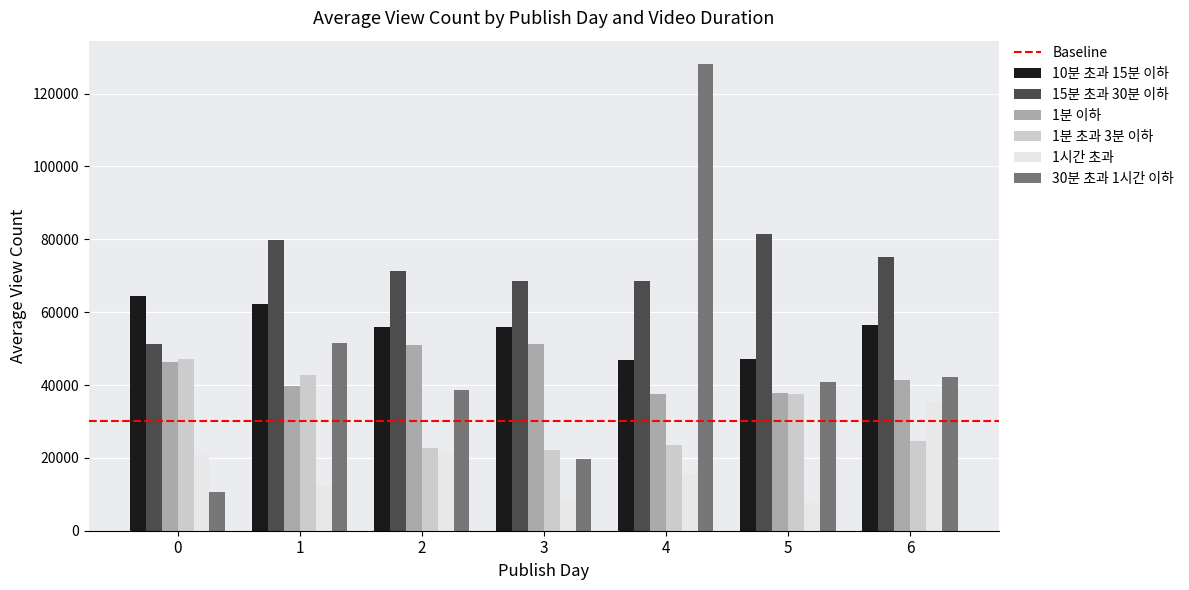

The value of 30분 초과 1시간 이하 at 0 is 10727.1. True or false?

True